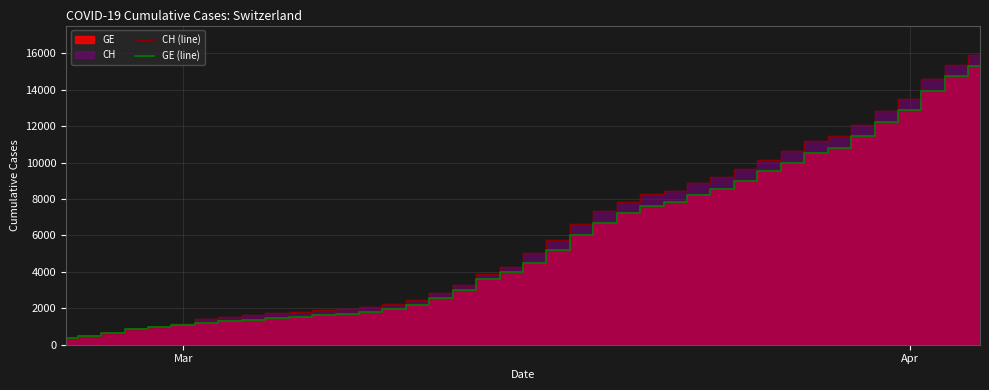

Which series has the largest total across all categories?

CH (line)